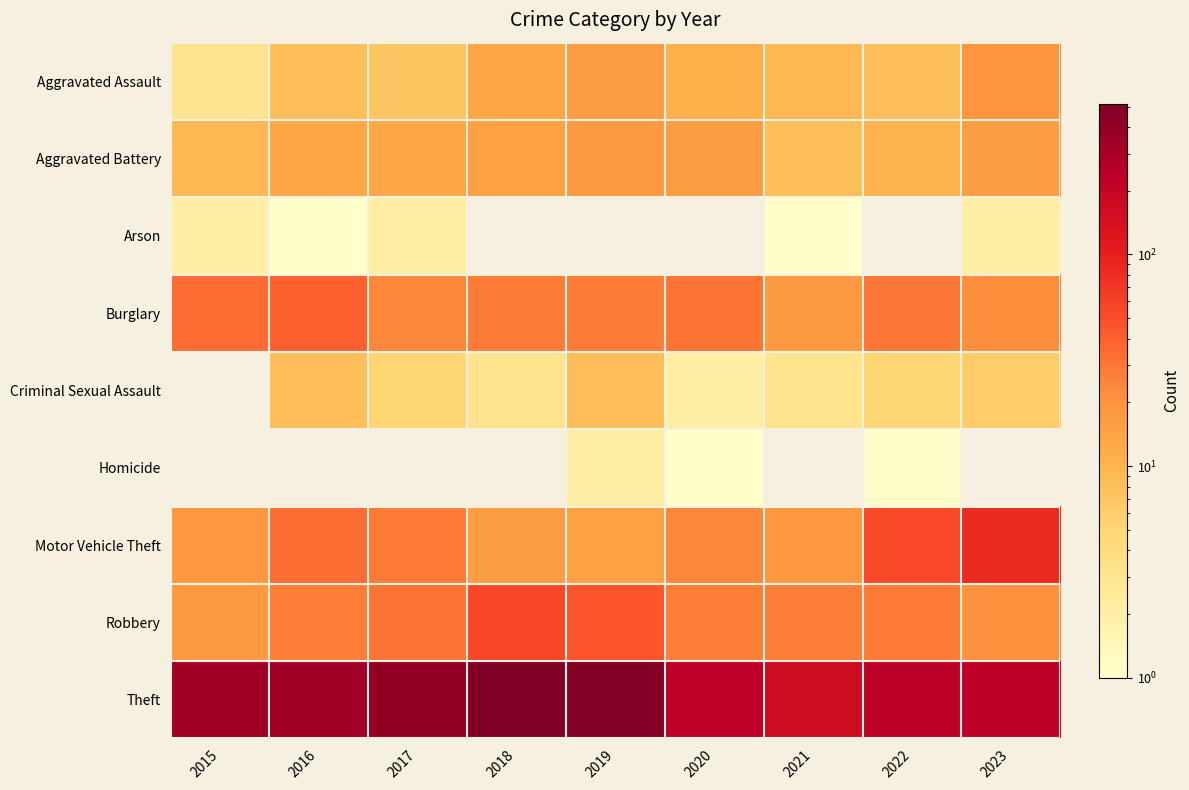

What is the difference between the maximum and second lowest values in the Robbery series?

36.0